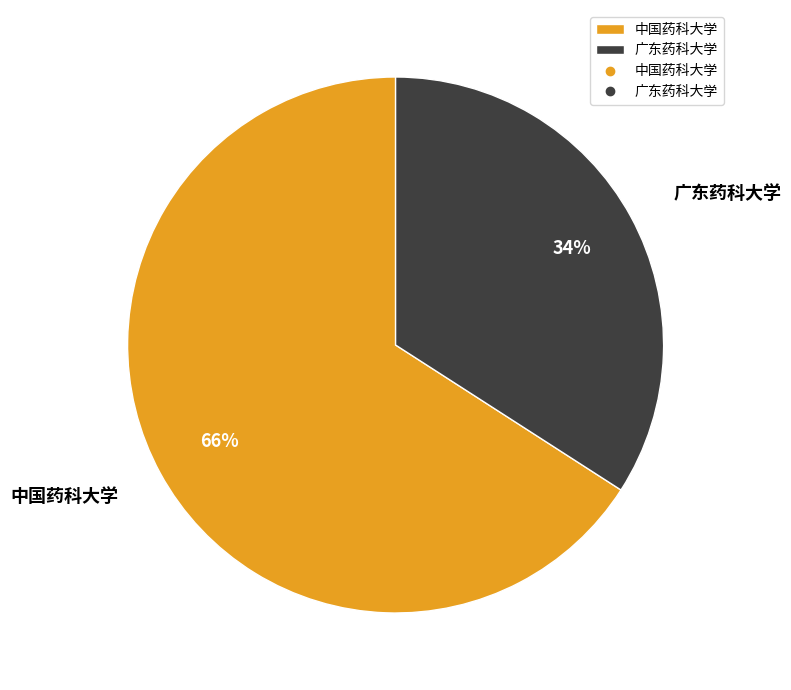

To the nearest percent, what is the combined percentage of 广东药科大学 and 中国药科大学?

100%